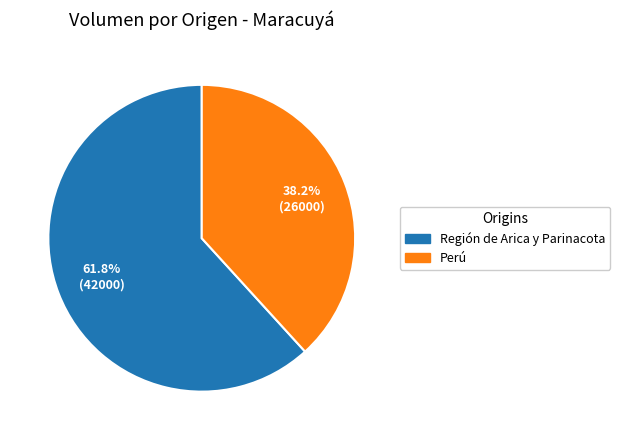

To the nearest percent, what is the average slice percentage?

50%